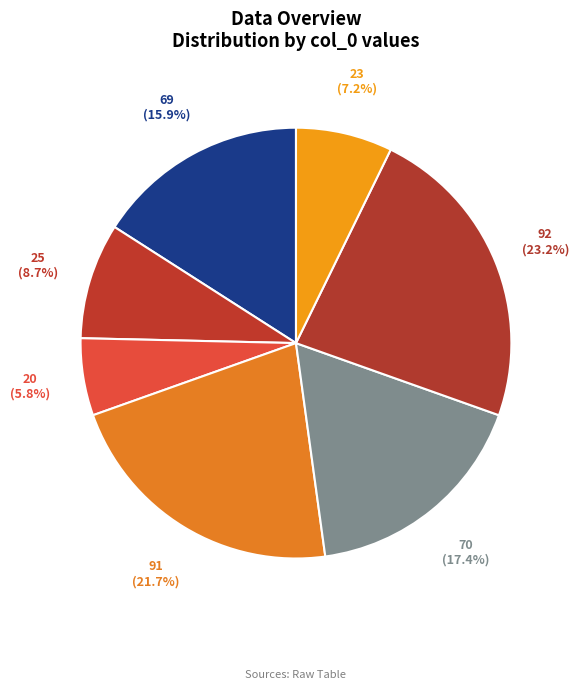

How many segments does this pie chart have?

7